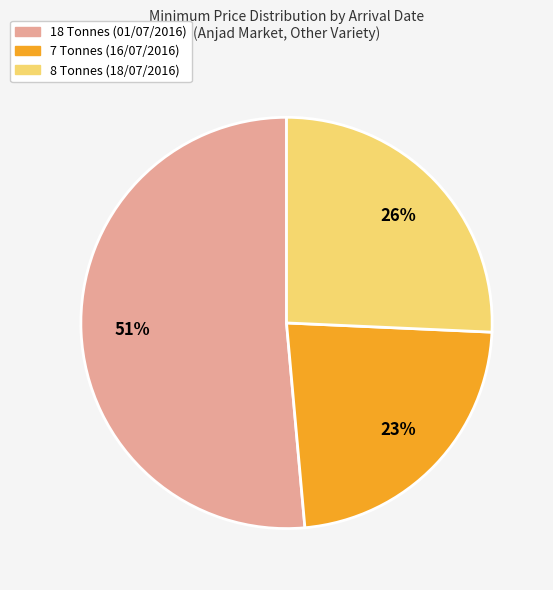

To the nearest percent, what percentage of the pie is 7 Tonnes (16/07/2016)?

23%